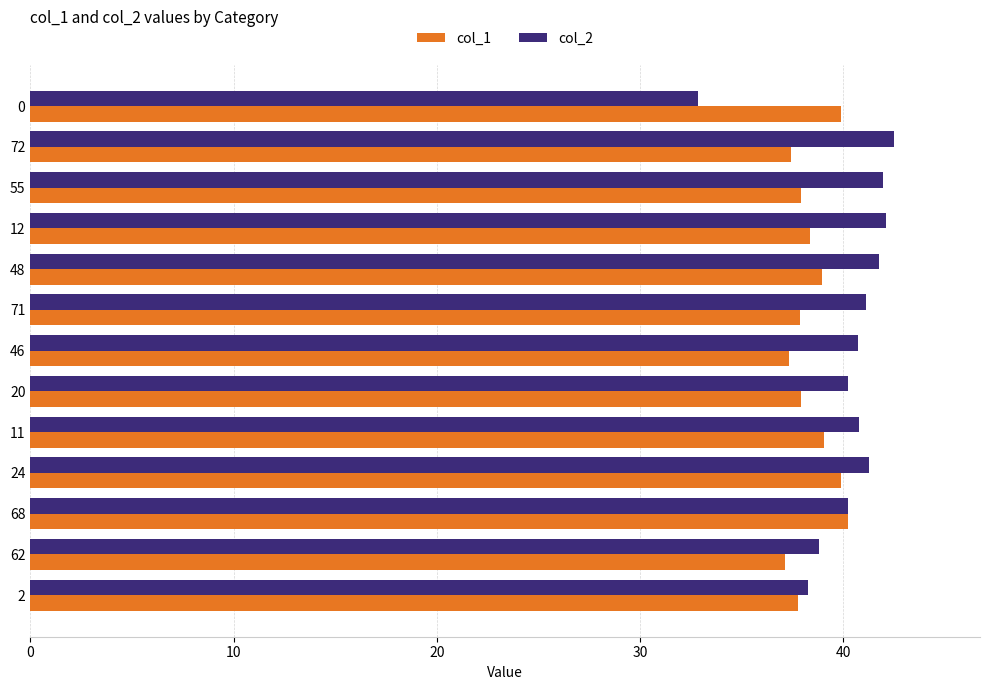

What is the difference between the maximum and minimum values in the col_1 series?

3.1